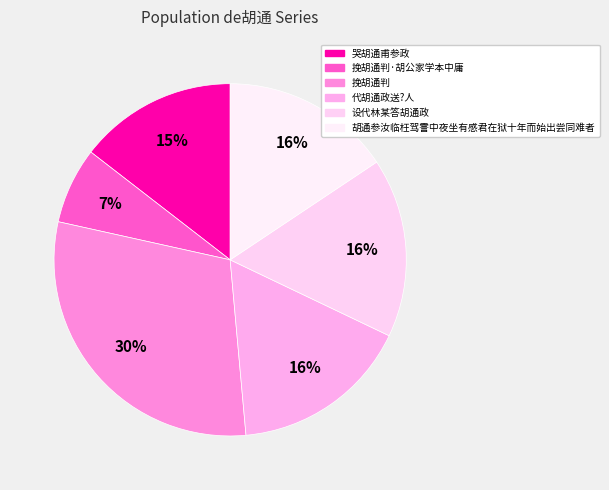

True or false: 挽胡通判·胡公家学本中庸 accounts for 7% of the total.

True